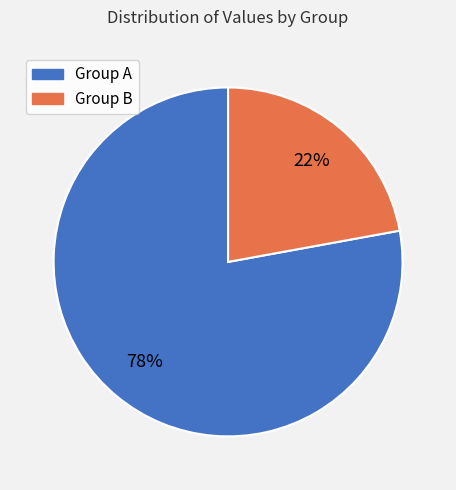

Is there any slice that represents more than half of the pie?

Yes